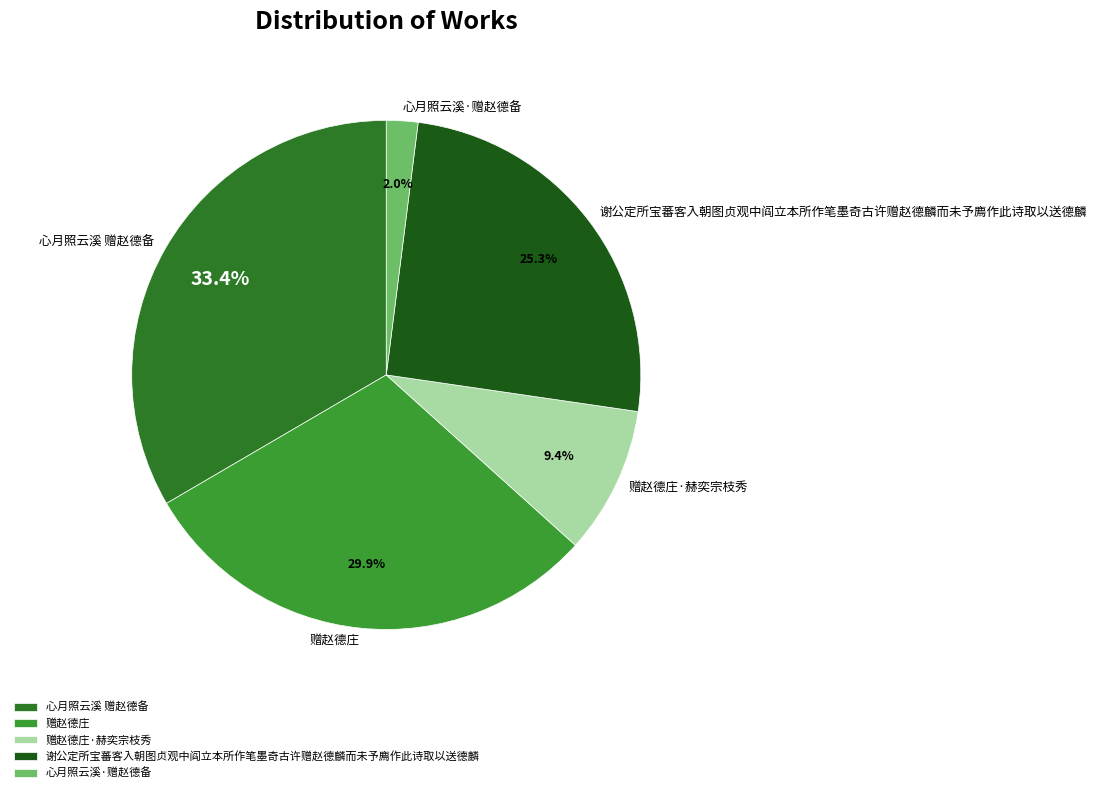

To the nearest percent, what portion does 心月照云溪·赠赵德备 represent?

2%